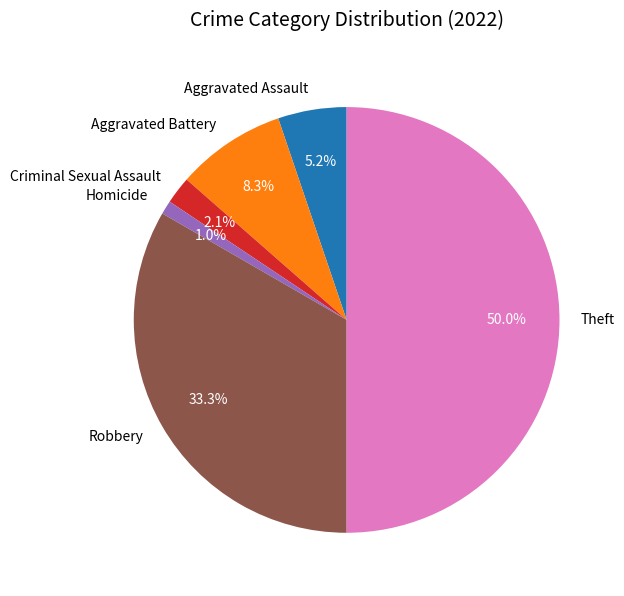

Between Theft and Aggravated Battery, which is larger?

Theft